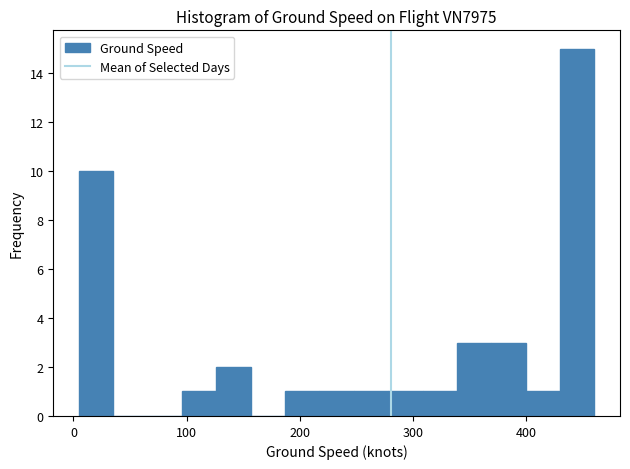

Around what value on the x-axis is the tallest bar? Give the approximate position of its centre, as read against the axis.

440